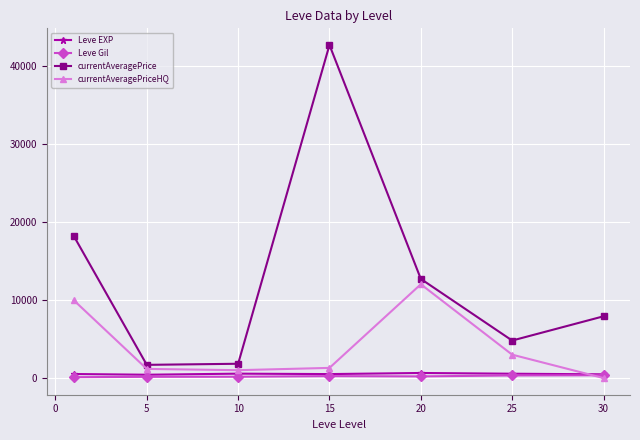

What is the maximum value for currentAveragePriceHQ?

12027.0